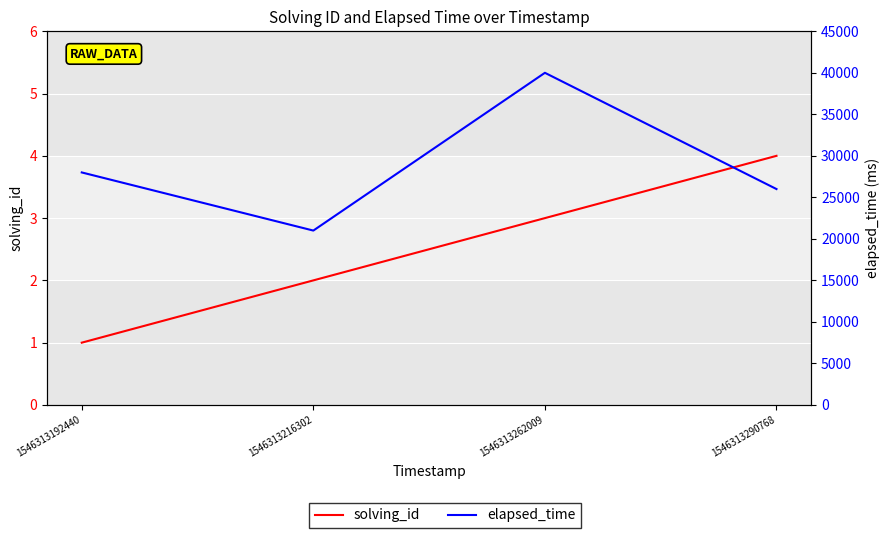

Is the value of elapsed_time at 1546313290768 greater than the value of solving_id at 1546313216302?

Yes